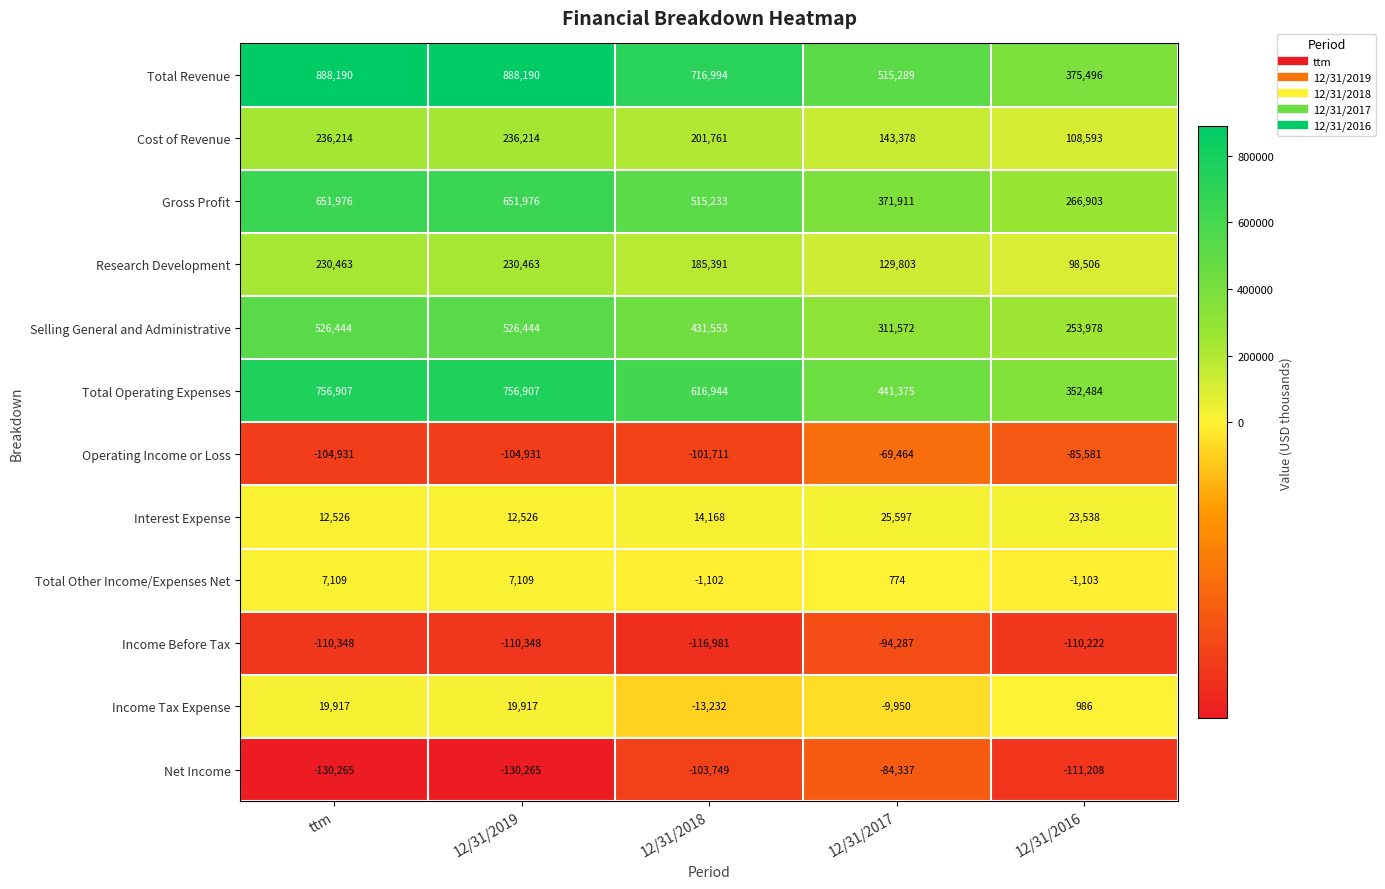

What is the minimum value for Operating Income or Loss?

-104931